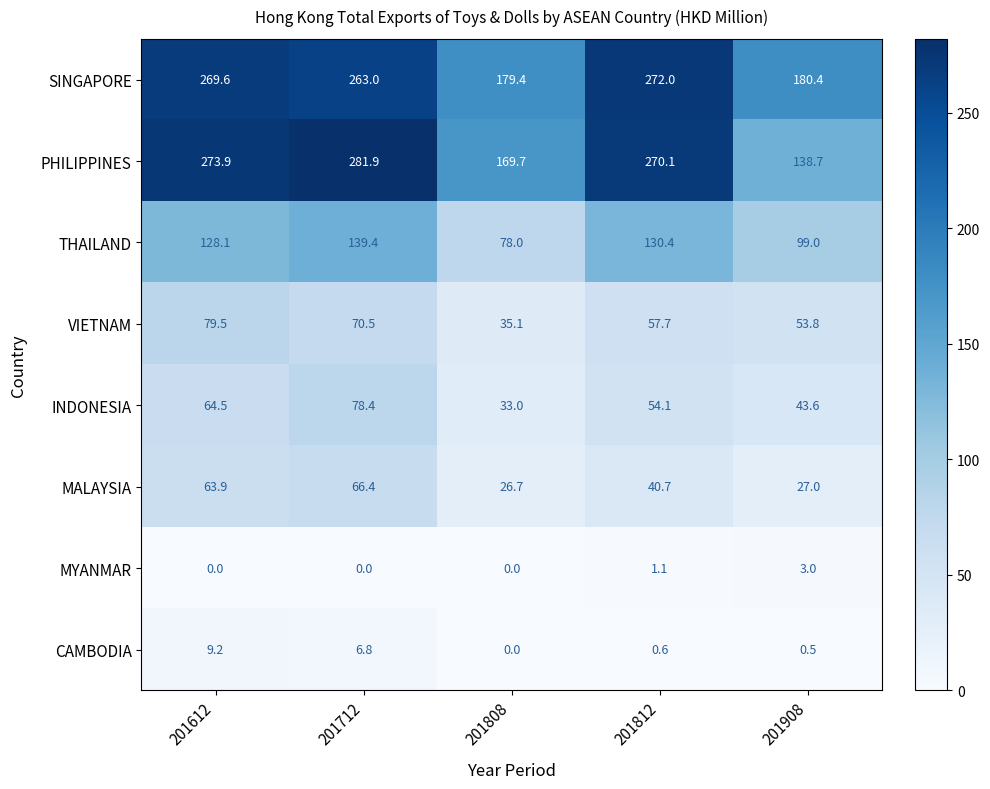

How many categories are shown in the chart?

5